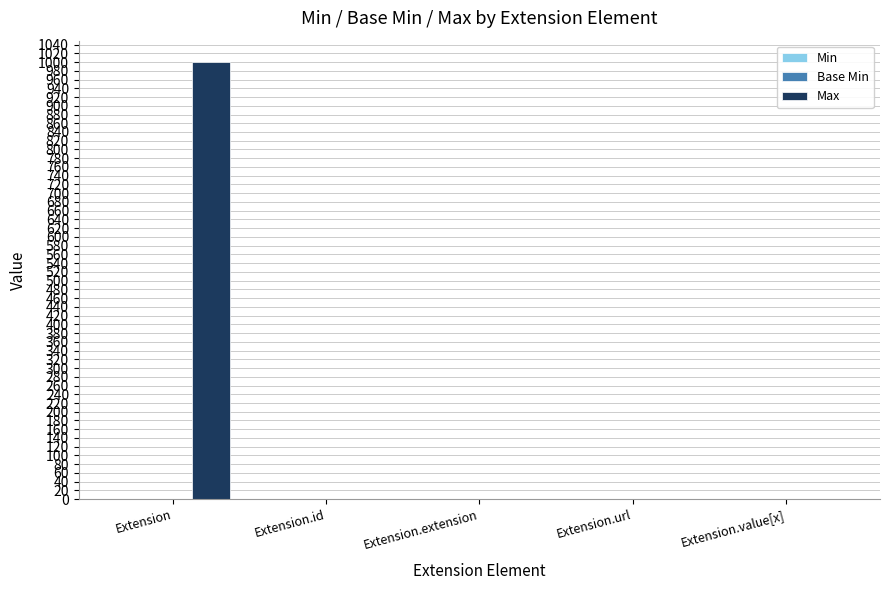

At which category is the sum across all series the highest?

Extension